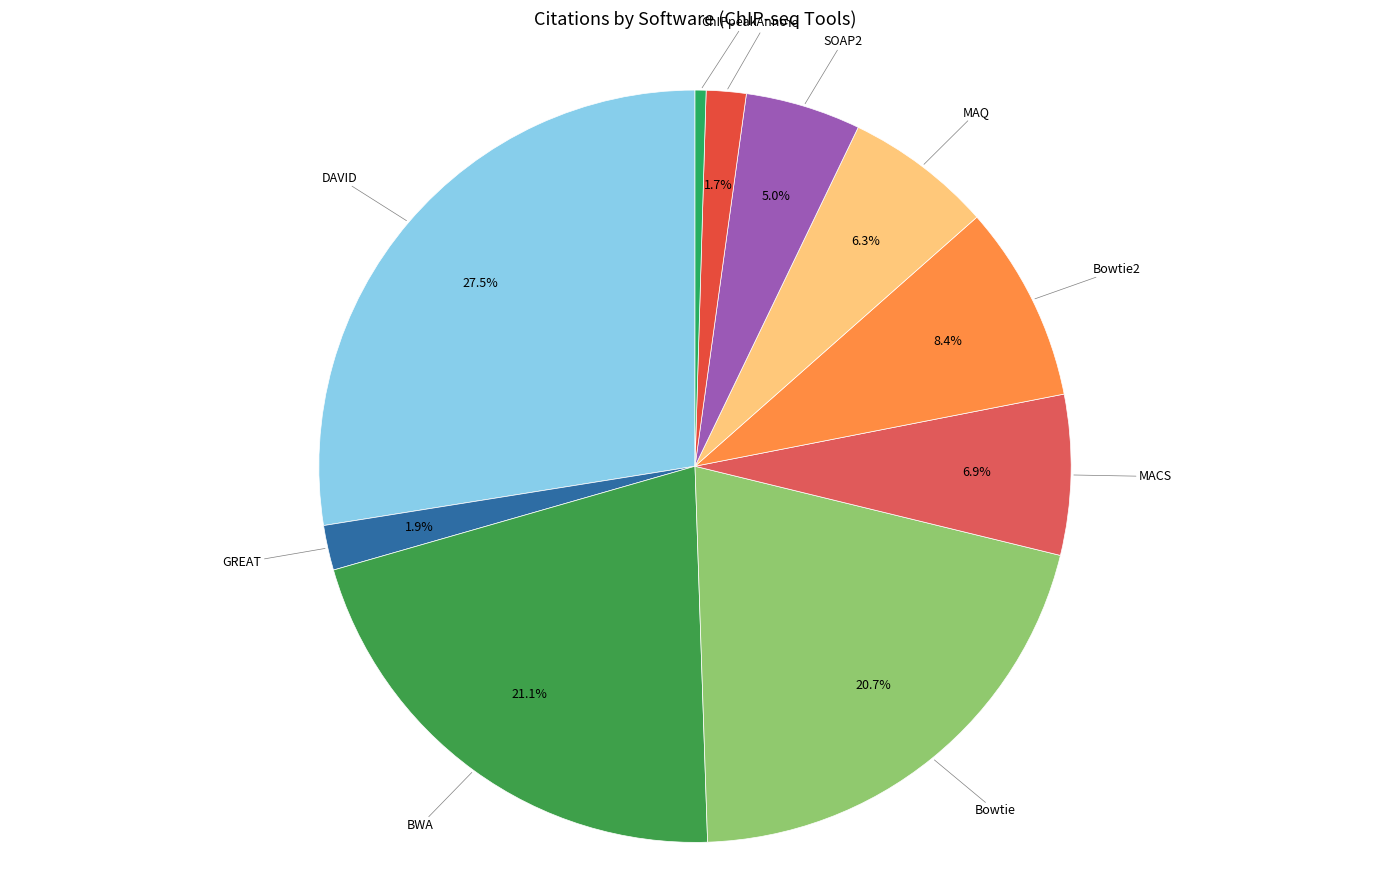

How many slices are in this pie chart?

10